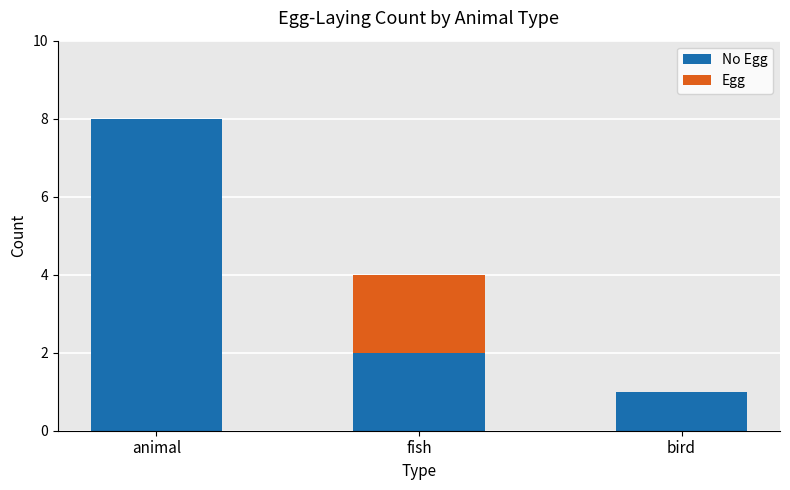

What is the total value across all series at animal?

8